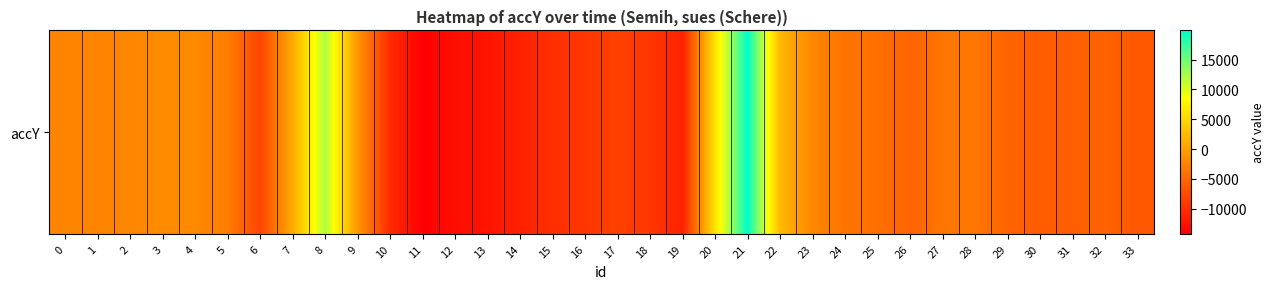

Count the number of data series in this chart.

1